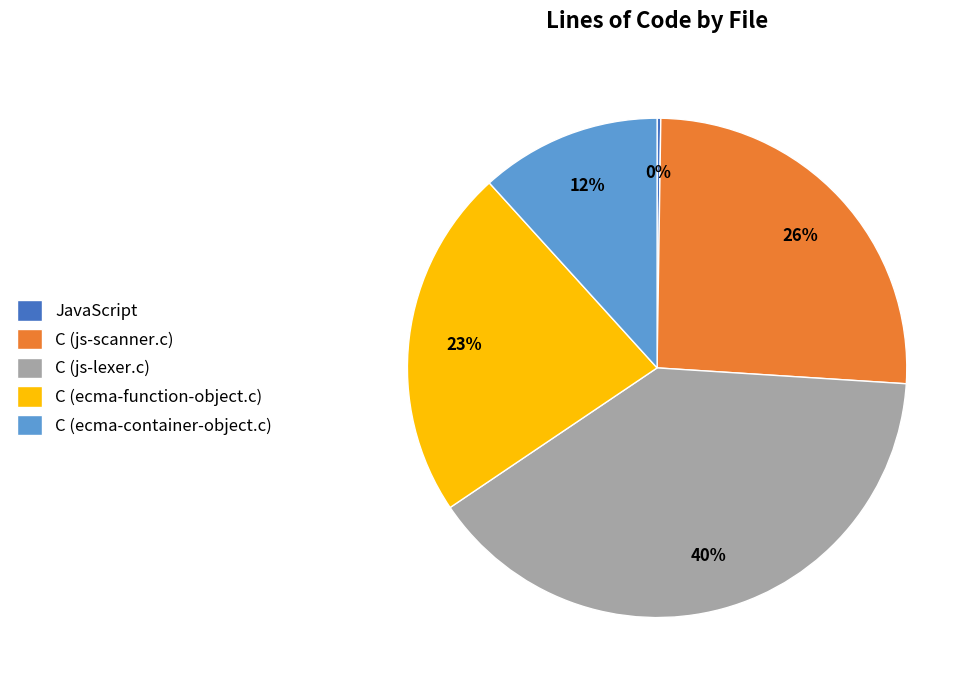

True or false: C (ecma-function-object.c) accounts for 23% of the total.

True